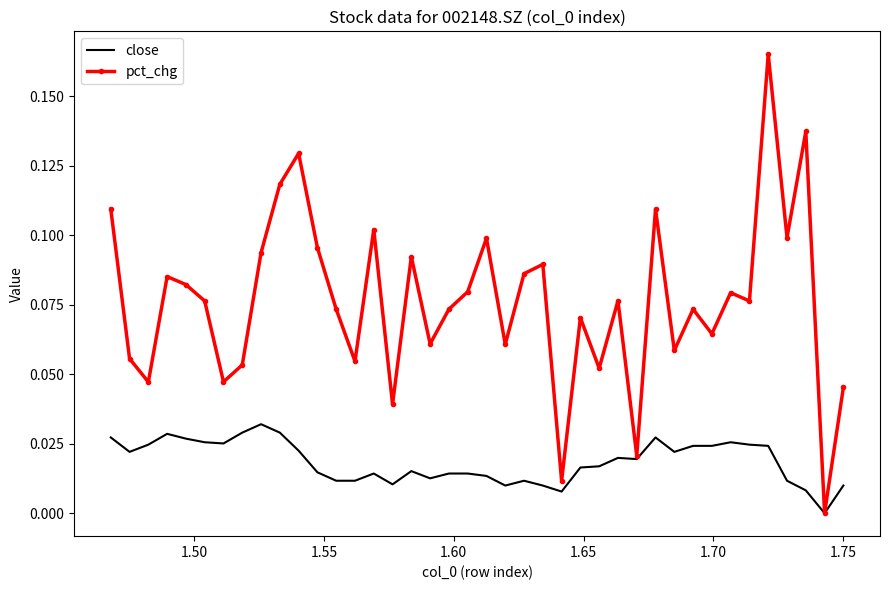

Which series has the widest spread of values?

pct_chg